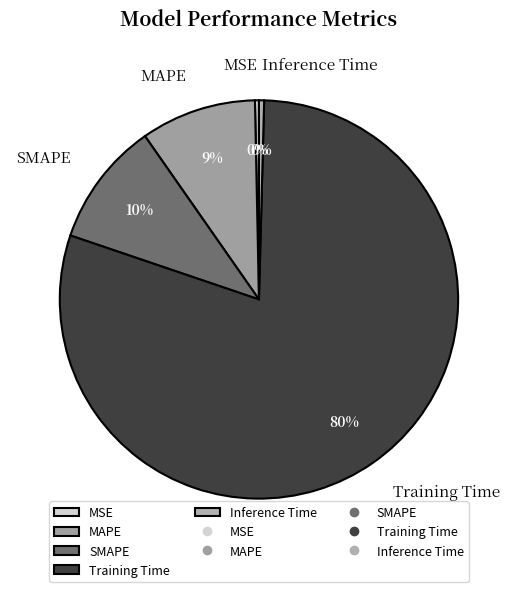

Count the number of slices in the pie.

5